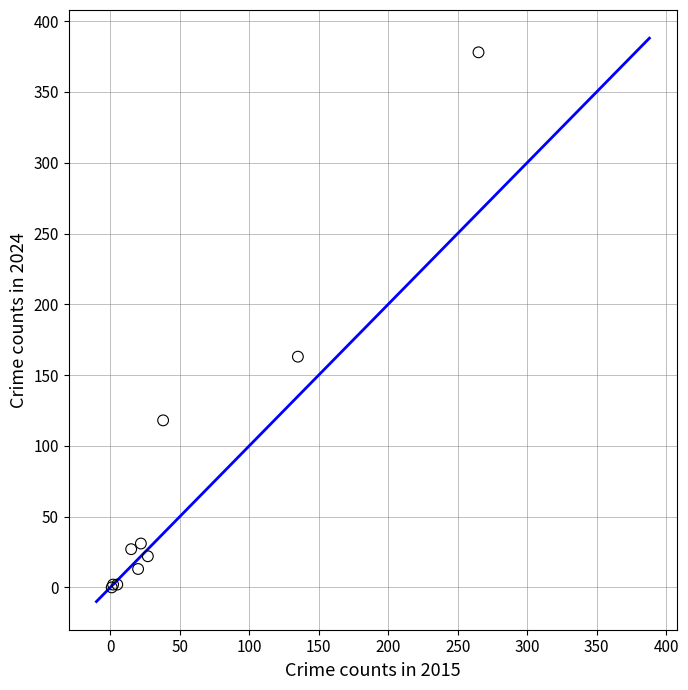

What Y value in the scatter plot is closest to 189?

163